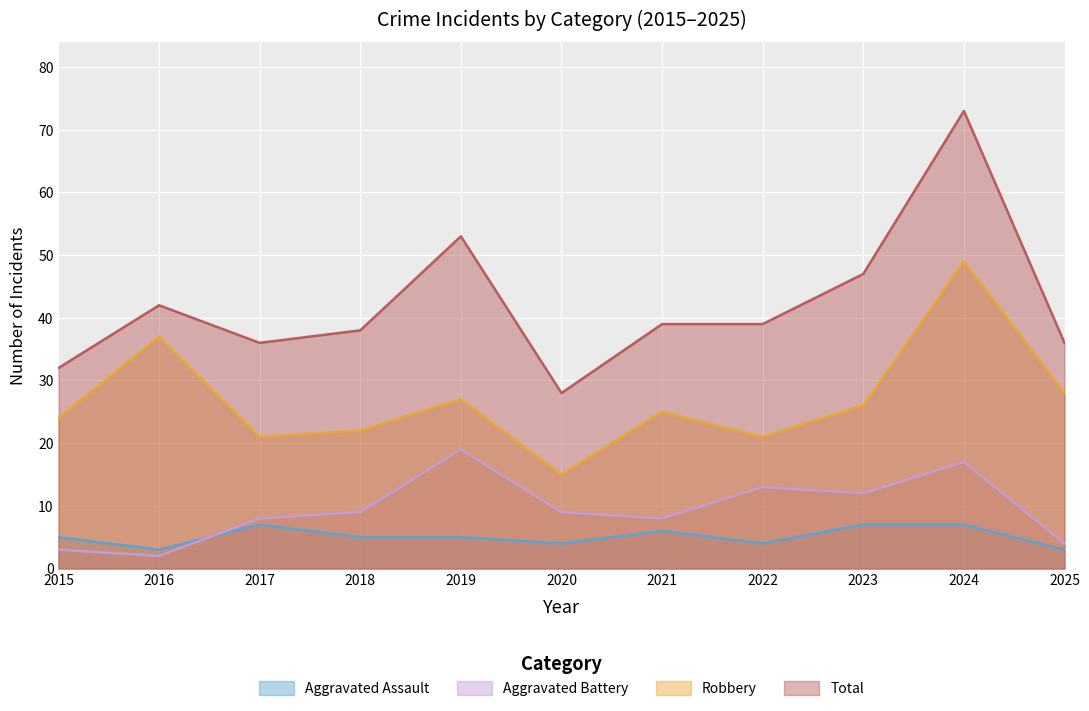

Where is Aggravated Assault nearest to the value 5?

2015